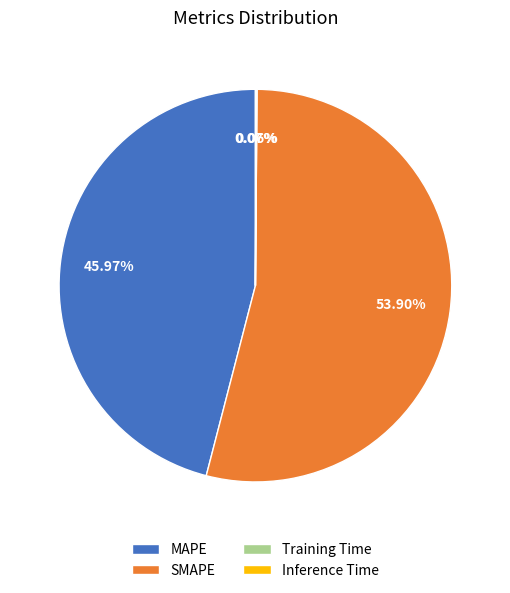

True or false: SMAPE accounts for 54% of the total.

True